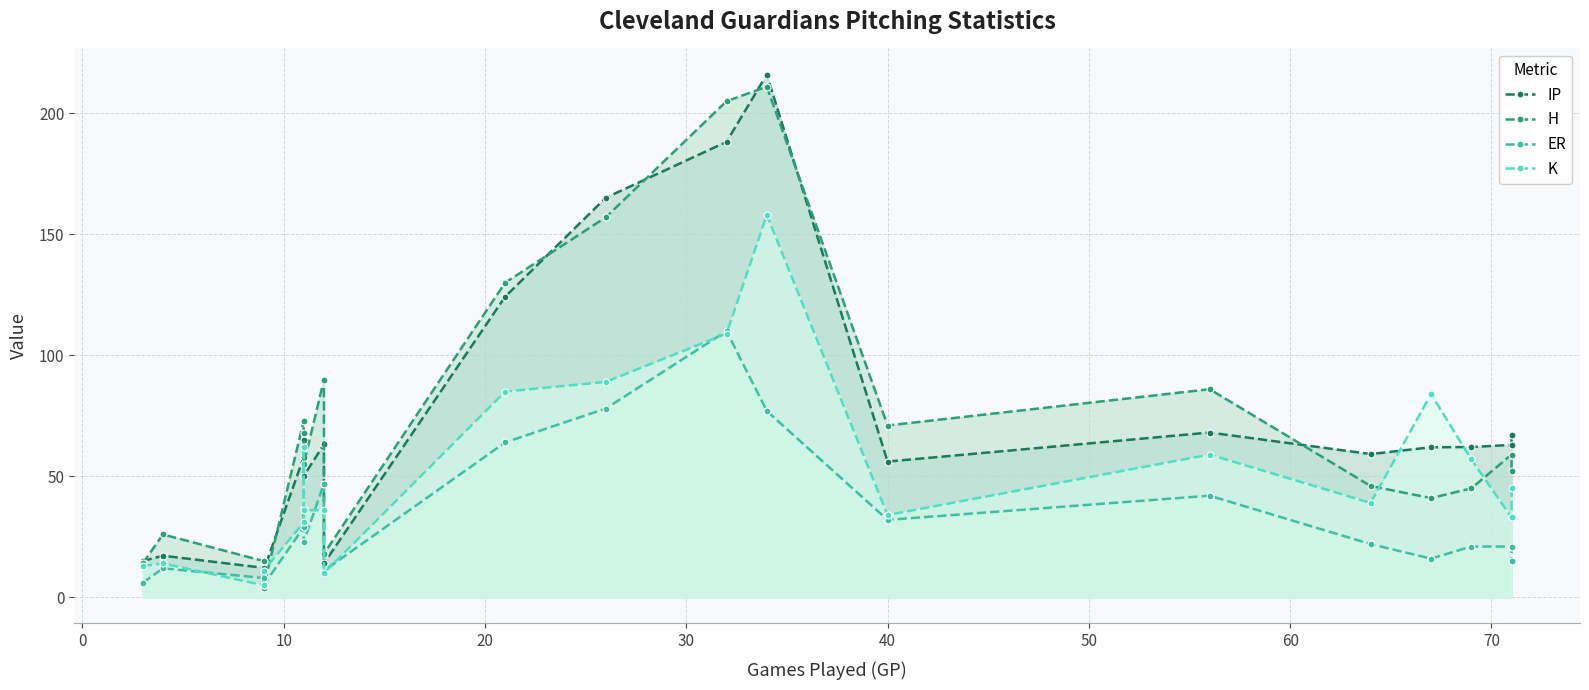

What is the maximum value shown in the chart?

216.0